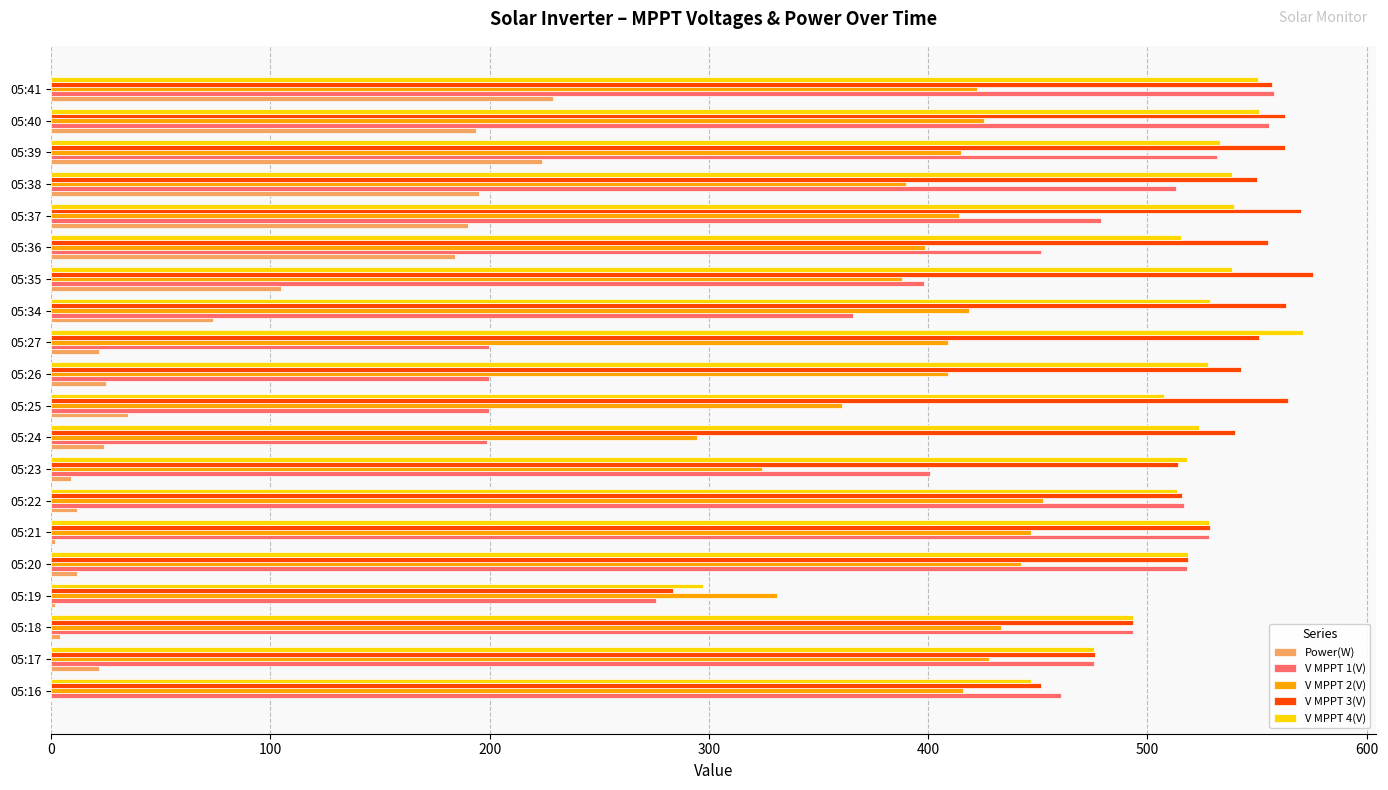

How many data points does each series have?

20